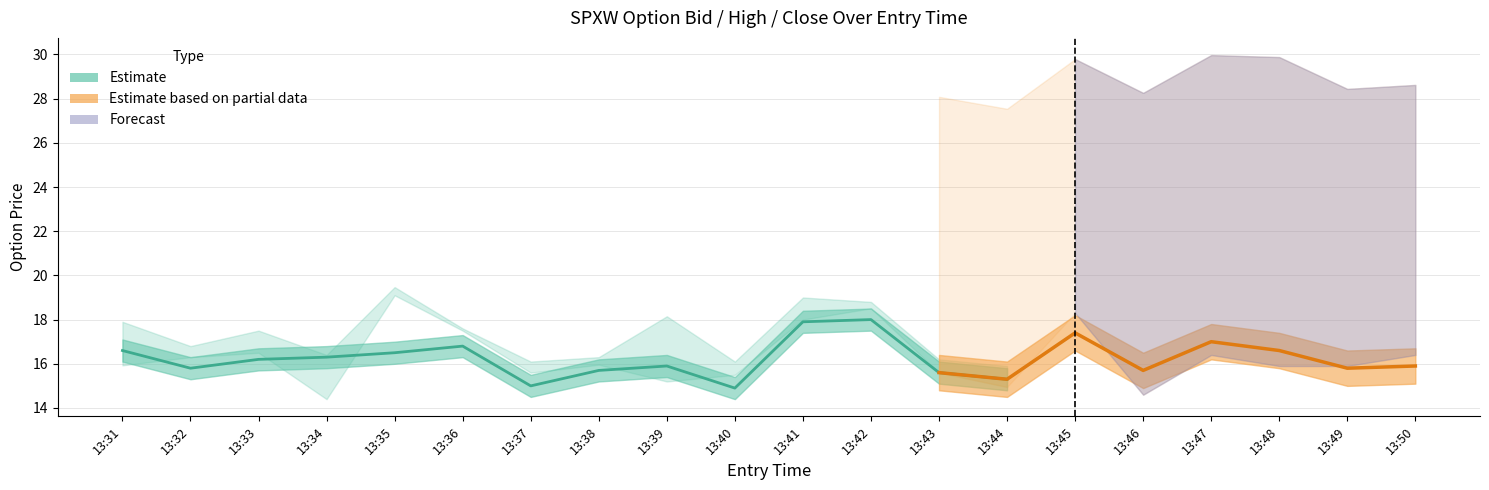

The value of entry_bid at 13:47 is 29.6. True or false?

False